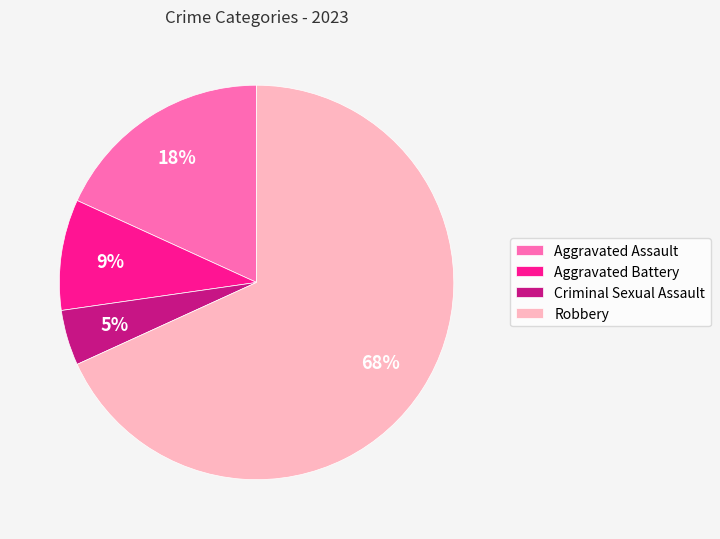

Is it true that Robbery is 60% of the pie?

False